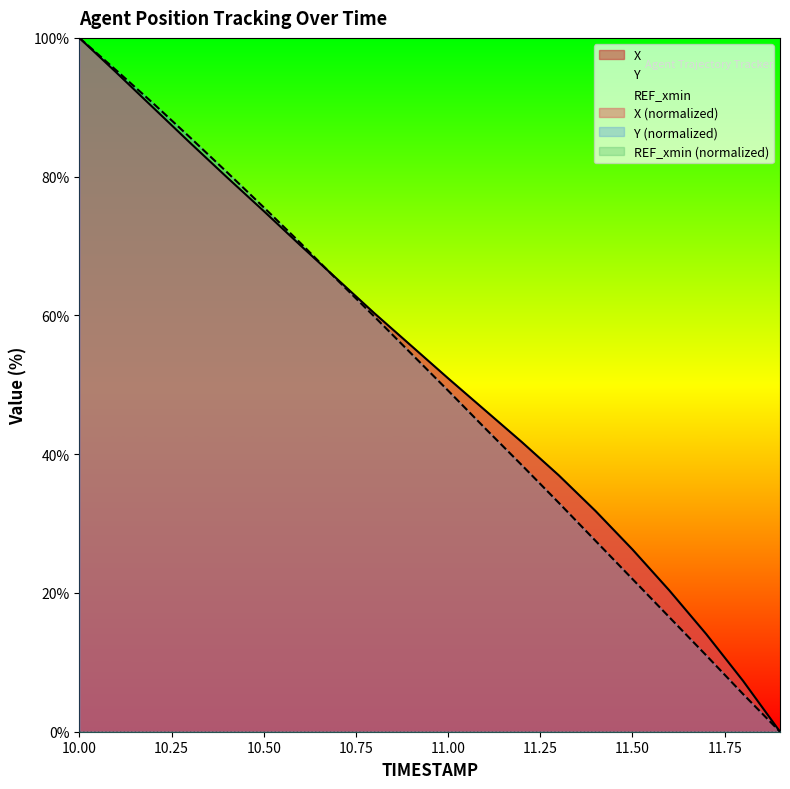

What is the label of the 14th point from the right?

10.6